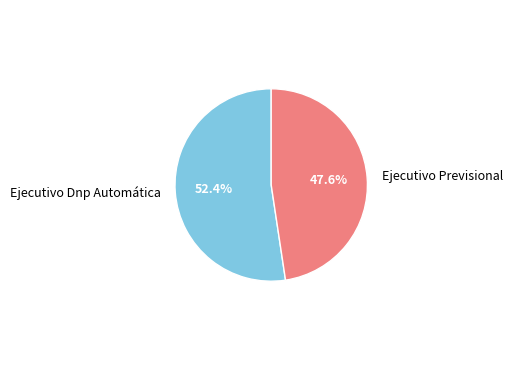

Which category has the biggest portion of the pie?

Ejecutivo Dnp Automática